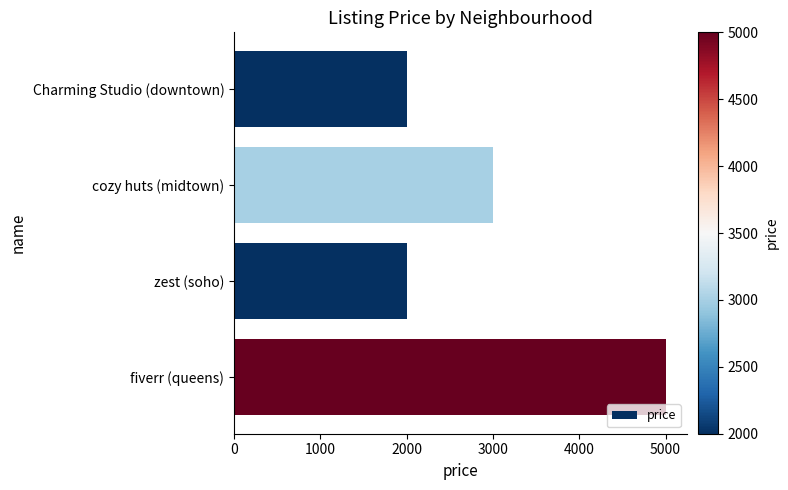

What is the change in value from zest (soho) to fiverr (queens)?

+3000